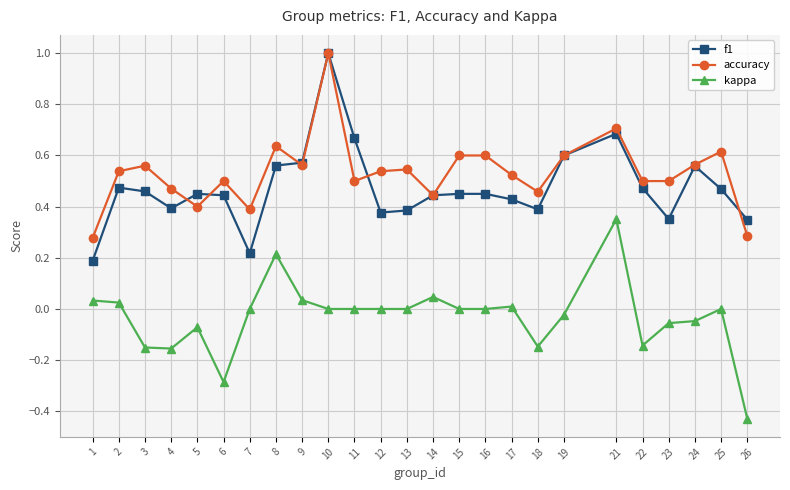

Between 9 and 26, which series saw the biggest shift?

kappa